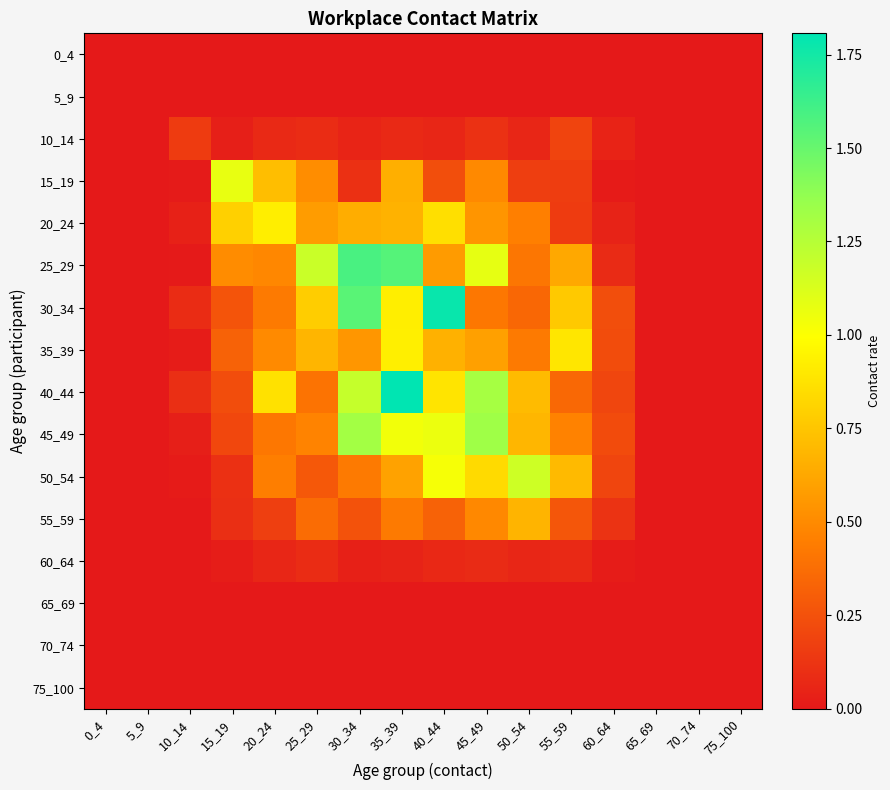

At how many categories does at least one series exceed 0?

11